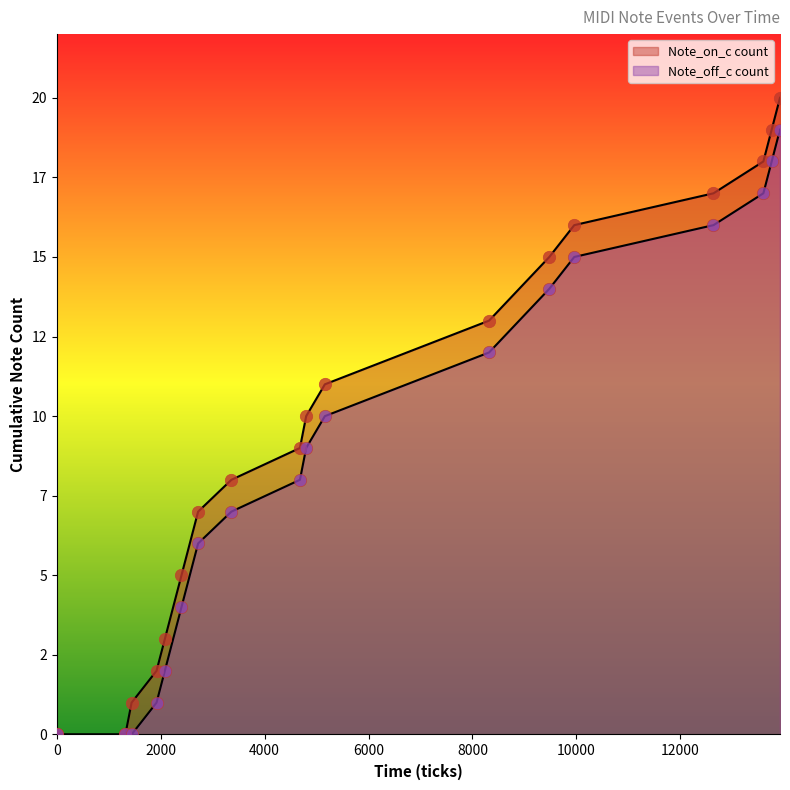

Which series has the largest total across all categories?

Note_on_c count